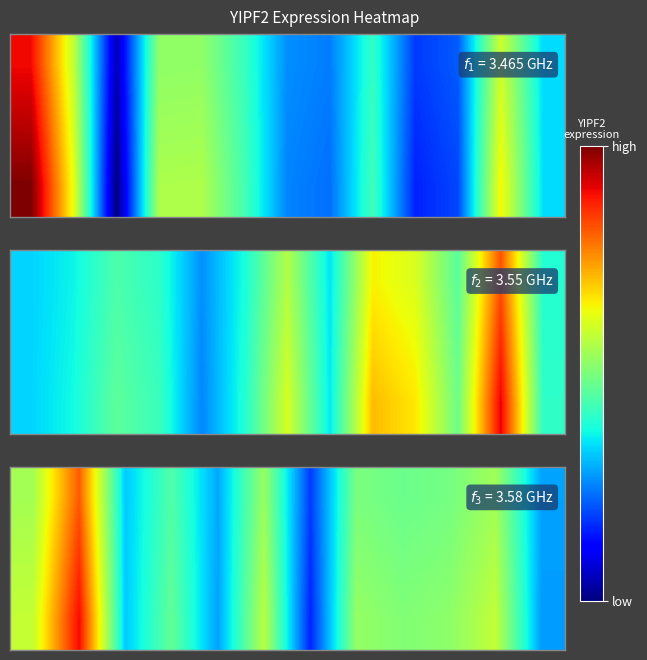

At how many categories does at least one series exceed 0?

8